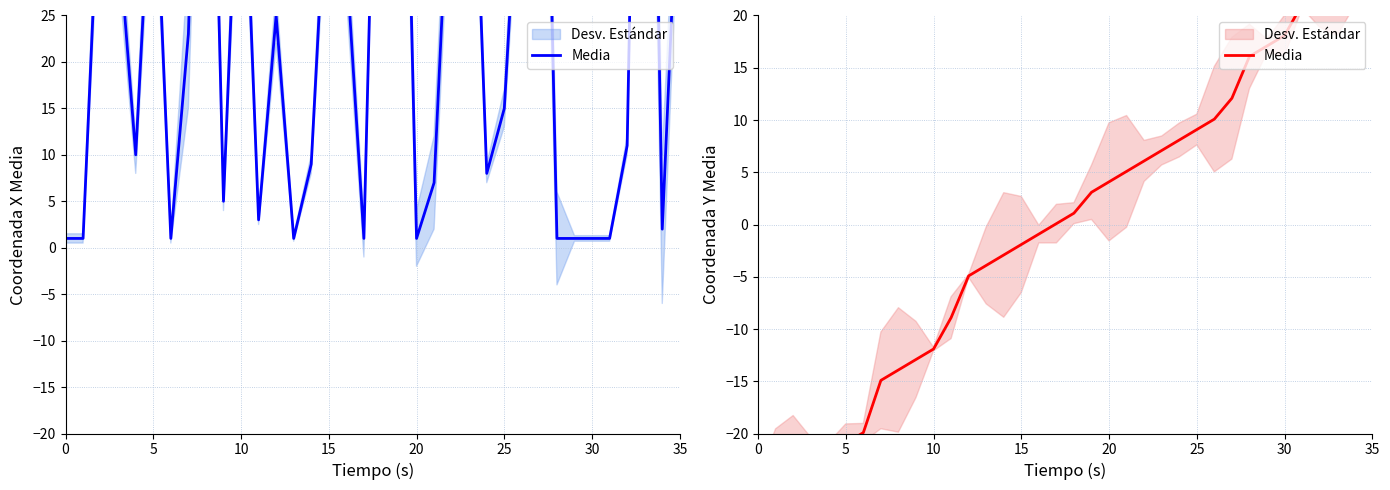

What is the value of the 15th point from the left?

-2.9